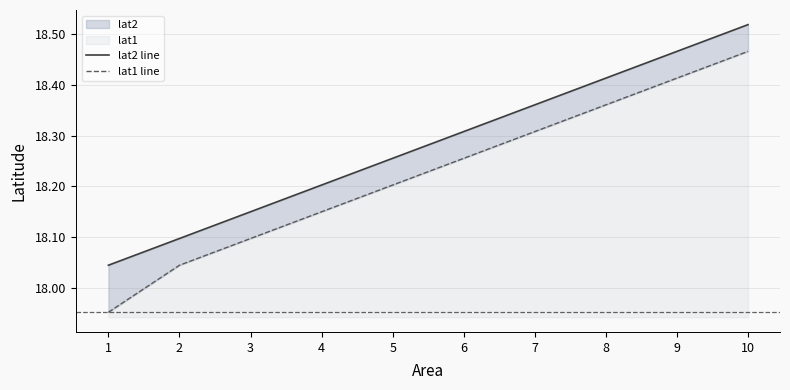

Between 7 and 9, which series saw the biggest shift?

lat2 line